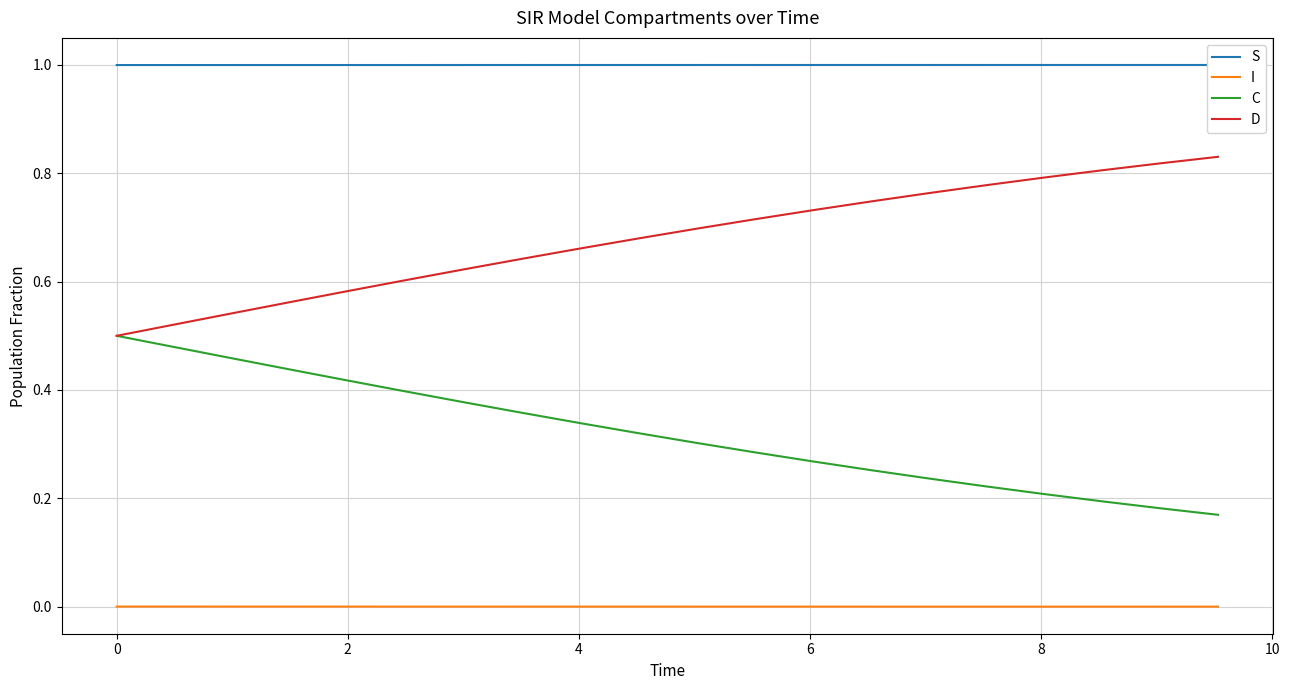

True or false: D and C cross at least once.

False